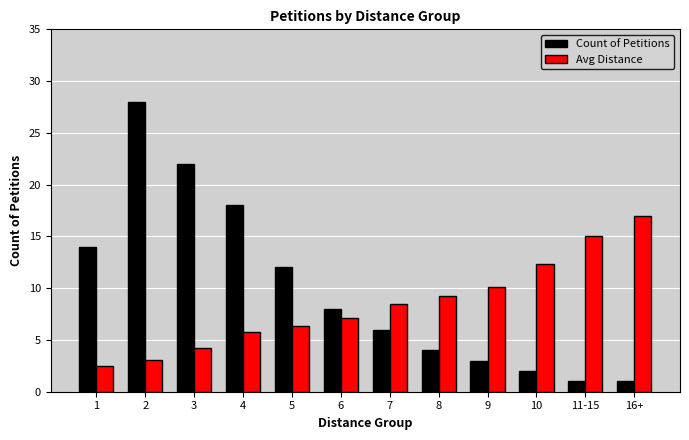

Is it true that Avg Distance equals 17.0 at 16+?

True